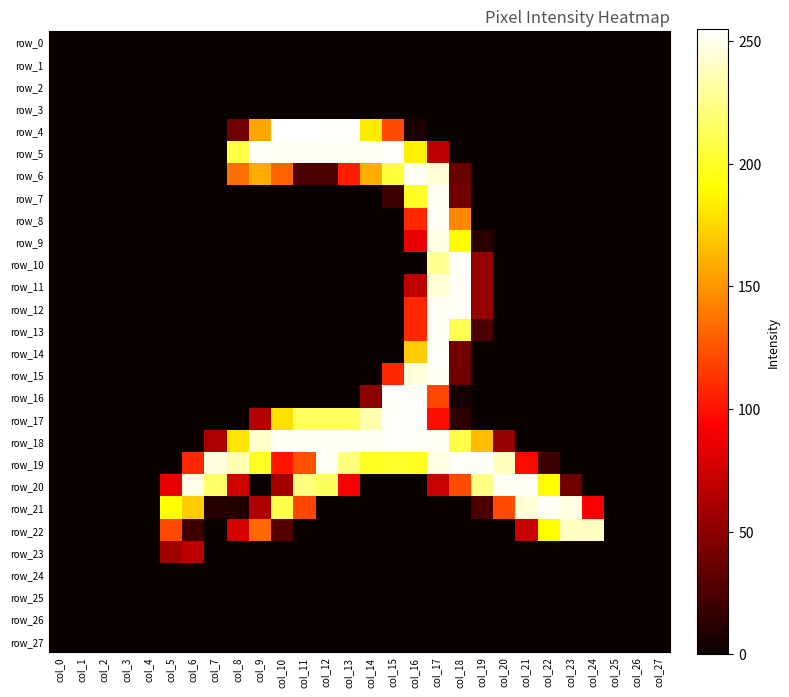

Which series changed the most between col_14 and col_18?

row_5